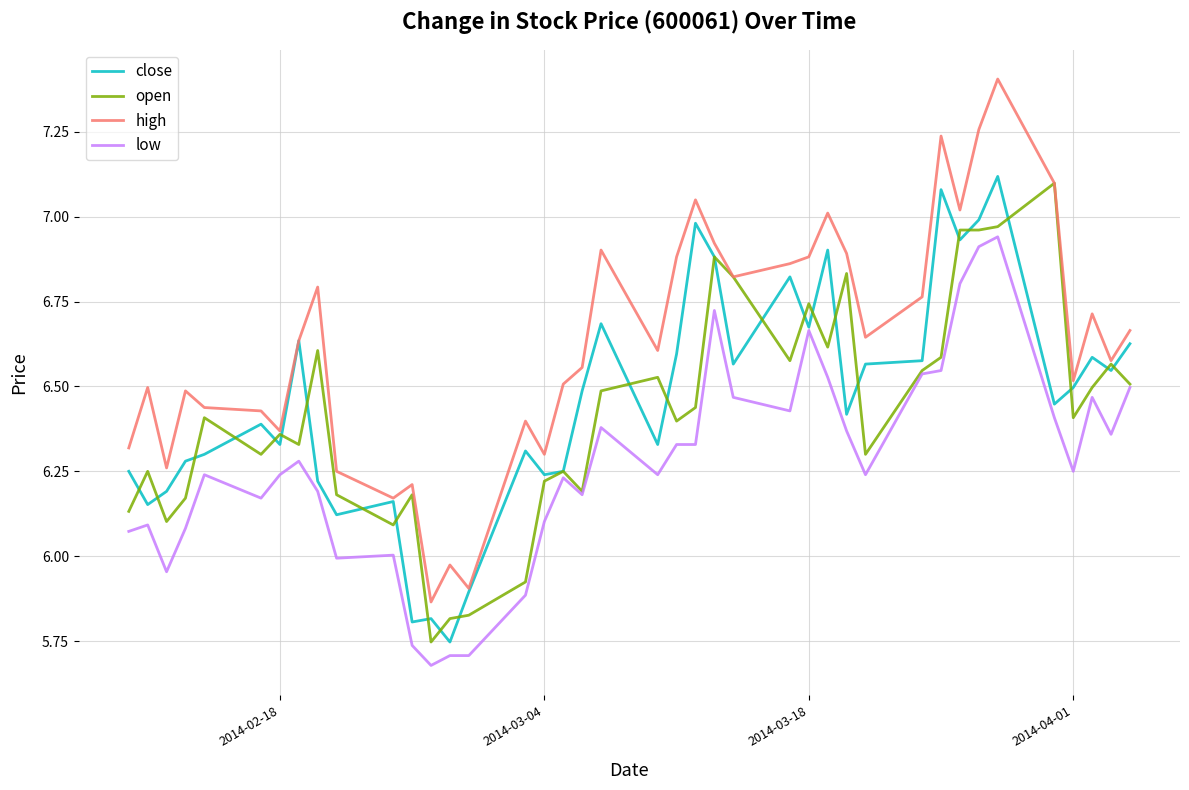

Which series has the widest spread of values?

high